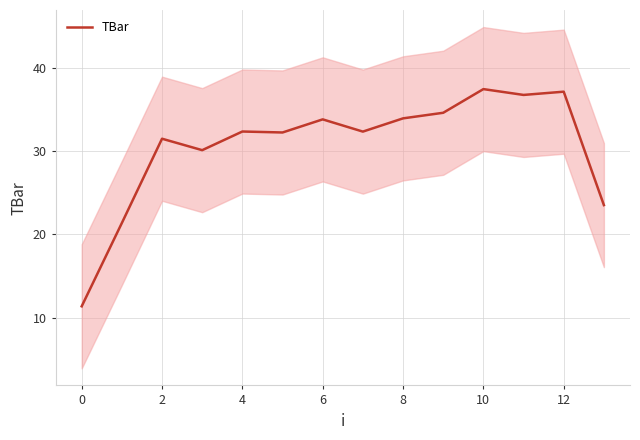

How many data points are less than 32?

5